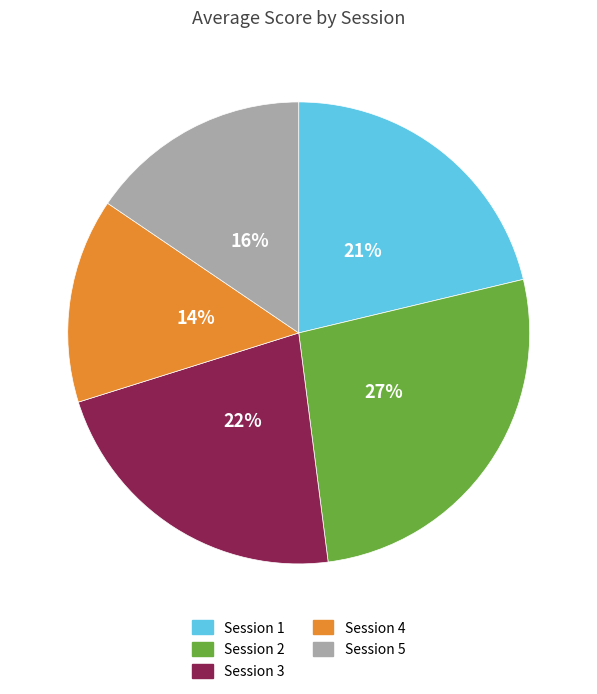

Does any single category account for the majority?

No